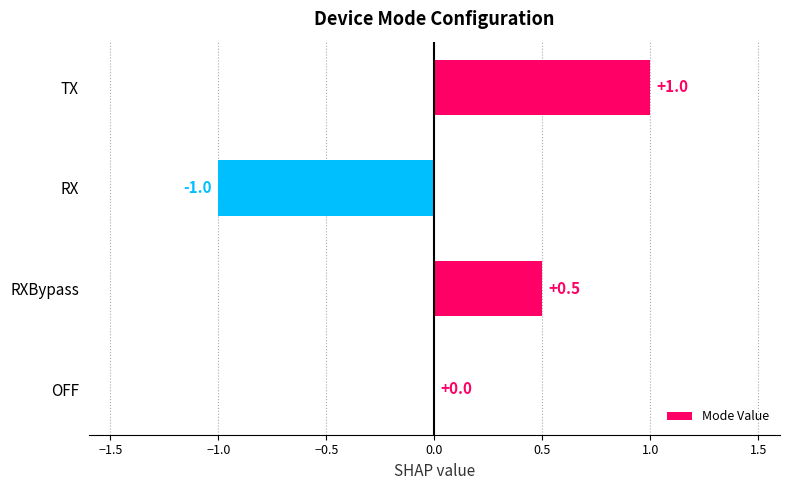

What is the greatest value displayed?

1.0